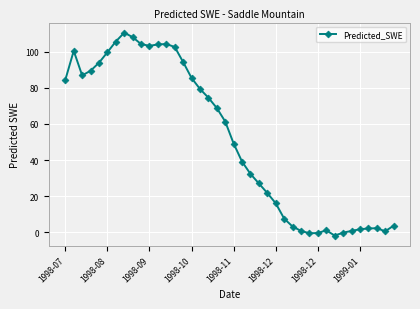

What is the sum of all values?

2065.5